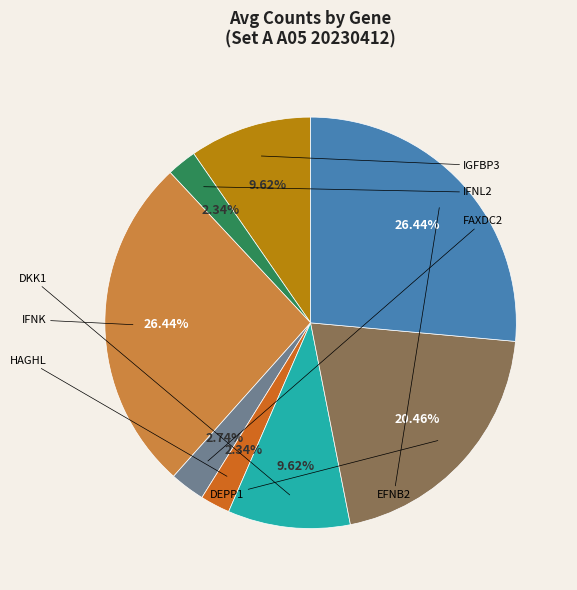

Is there a majority slice in this chart?

No